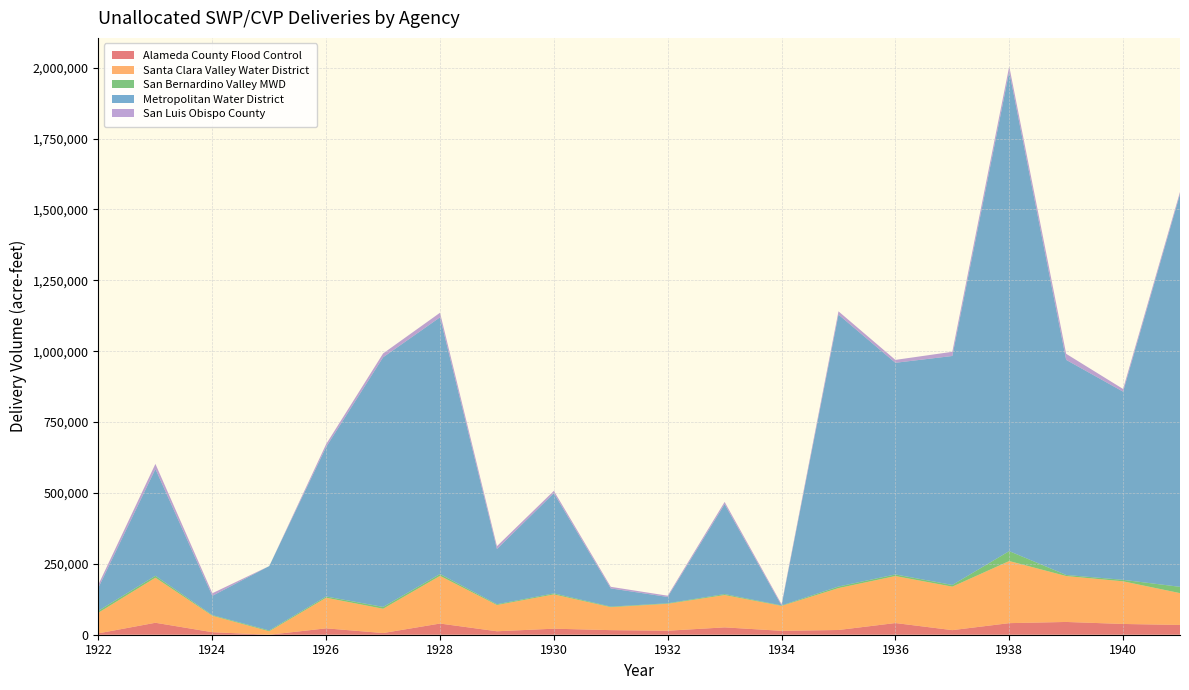

Reading left to right, what are all the values shown in this chart?

Alameda County Flood Control: 4913.8	42178.6	8874.6	0.0	22484.9	5932.4	39413.3	12180.6	21258.1	16140.3	14131.9	25891.9	13736.0	16651.6	41180.3	16151.5	40819.8	45017.4	37958.2	34425.1
Santa Clara Valley Water District: 72950.9	158937.9	58036.6	12089.4	107930.6	85628.7	168128.4	92571.7	120953.2	81008.3	94964.7	114060.9	87863.5	147775.7	165745.3	153333.6	218998.7	161890.8	150362.5	112256.5
San Bernardino Valley MWD: 6686.7	6788.4	2295.7	2944.8	4463.5	6393.3	6531.1	2769.5	3569.5	2013.4	1793.5	3418.6	1605.9	5524.5	5698.9	6014.7	34953.6	3852.8	5249.6	22193.9
Metropolitan Water District: 82200.0	376653.9	67961.9	227120.3	527594.8	880469.4	905398.2	194849.9	353432.4	64165.6	22290.2	317142.6	0.0	959024.3	746377.2	807565.2	1690973.7	758589.9	663698.4	1384758.9
San Luis Obispo County: 11047.6	17893.7	9143.6	0.0	9911.3	13531.9	16072.9	9956.3	8186.5	5605.4	4427.7	7821.2	4513.0	11538.5	10221.3	14751.7	18861.2	21346.7	9428.6	7934.9